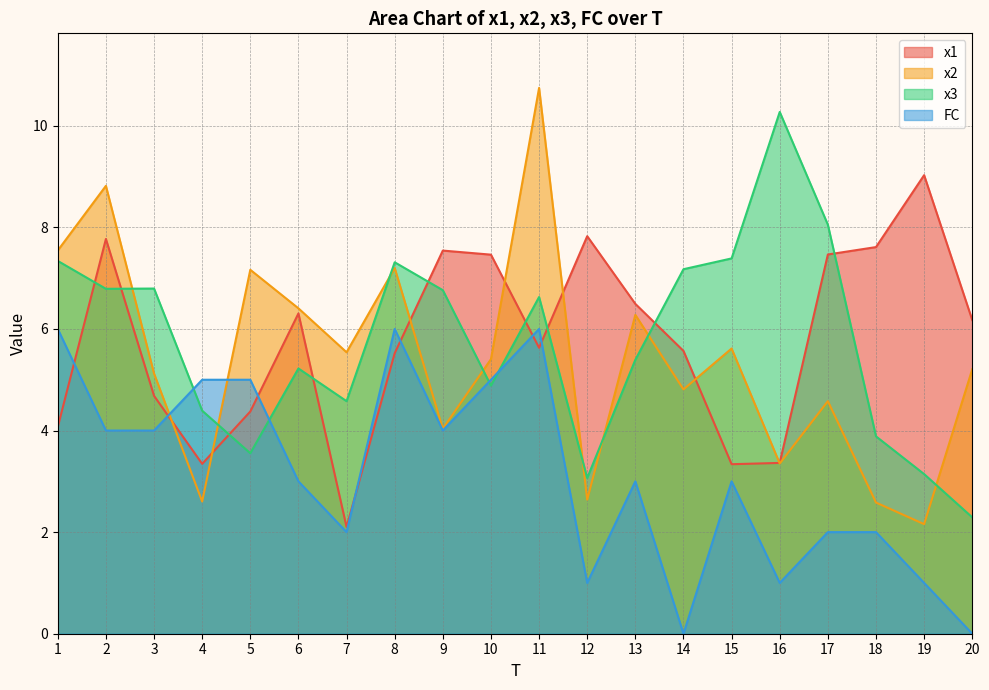

What is the approximate value of x3 at 13?

5.4